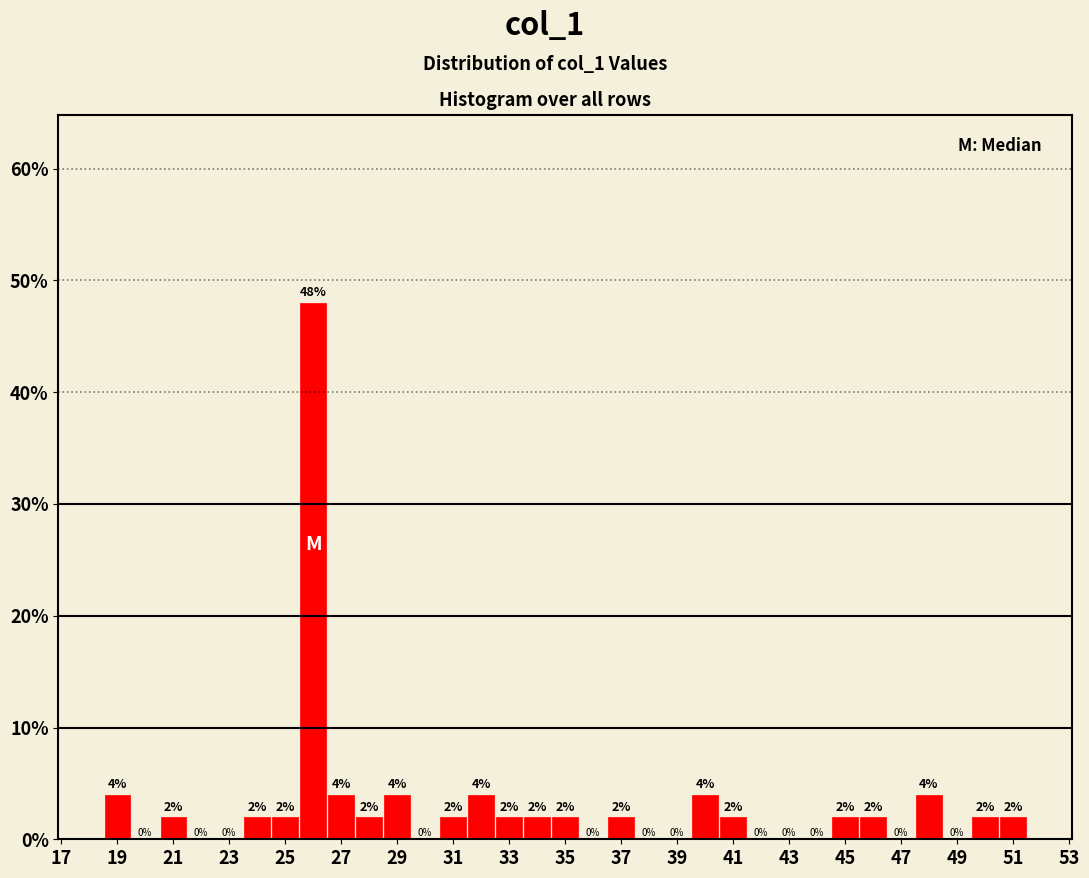

How tall is the bar that spans 50.5 to 51.5 on the x-axis? The bar edges are not printed on the chart, so give them approximately, as read against the axis.

2